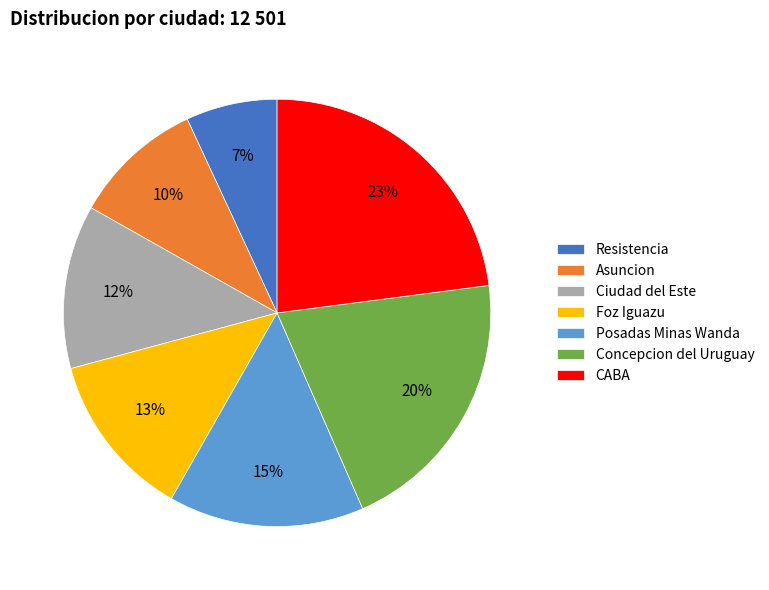

Count the number of slices in the pie.

7